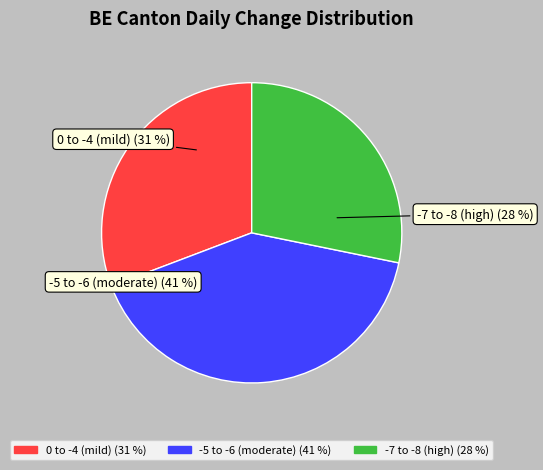

How many slices are in this pie chart?

3